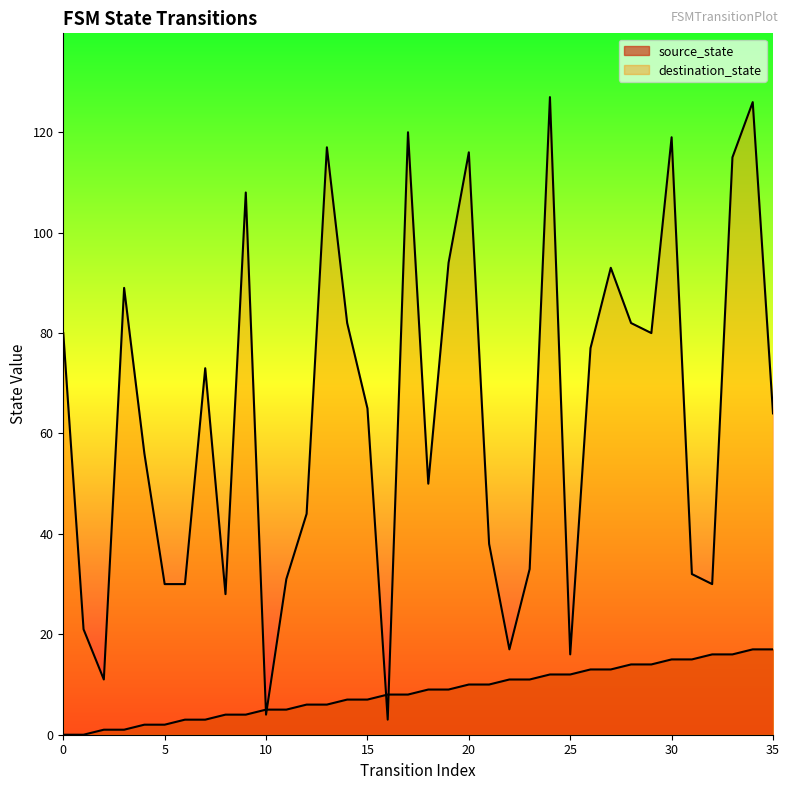

Where is destination_state nearest to the value 65?

15